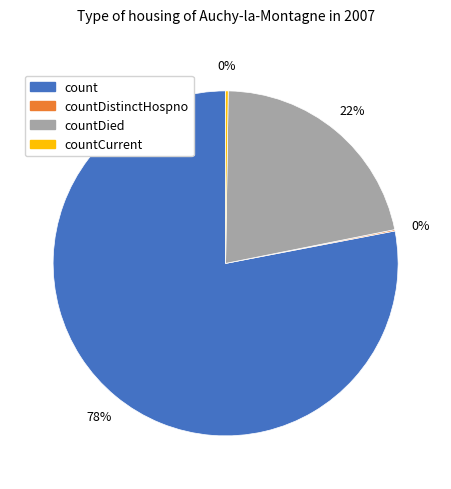

What is the majority slice?

count